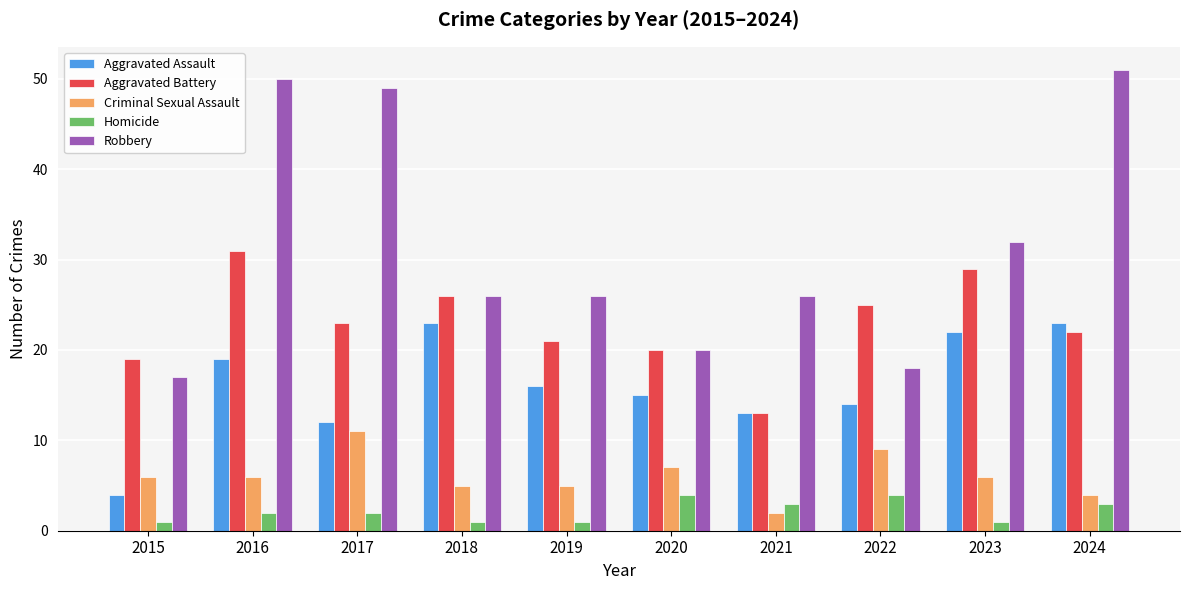

Reading right to left, what are all the values shown in this chart?

Aggravated Assault: 23	22	14	13	15	16	23	12	19	4
Aggravated Battery: 22	29	25	13	20	21	26	23	31	19
Criminal Sexual Assault: 4	6	9	2	7	5	5	11	6	6
Homicide: 3	1	4	3	4	1	1	2	2	1
Robbery: 51	32	18	26	20	26	26	49	50	17